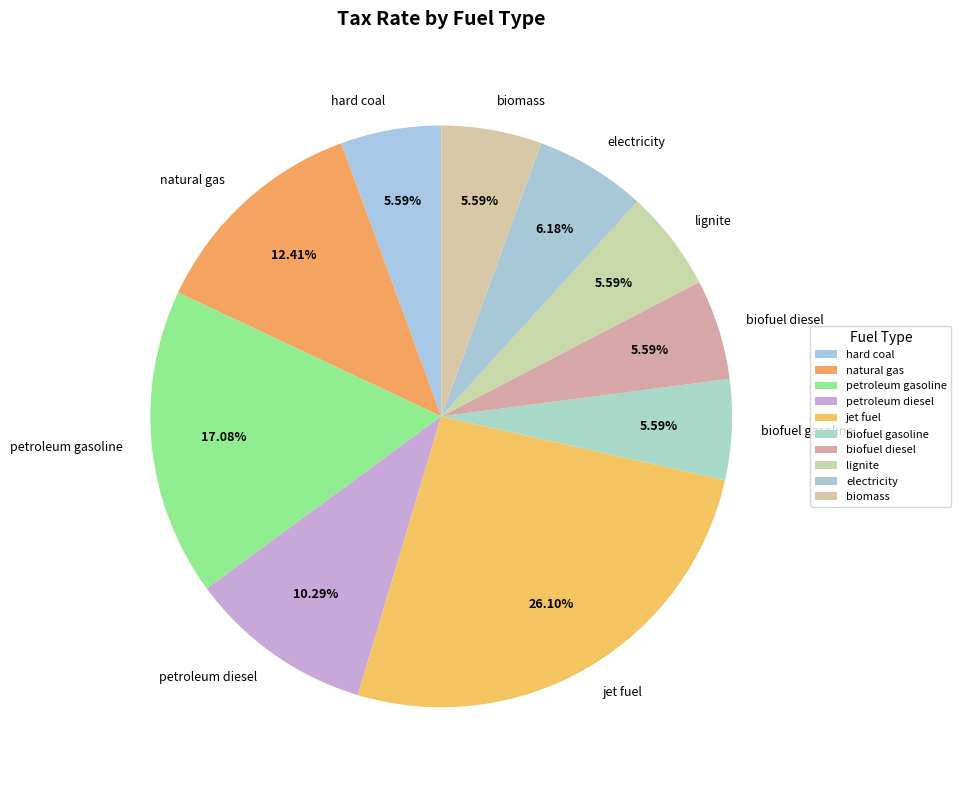

To the nearest percent, what is the average slice percentage?

10%